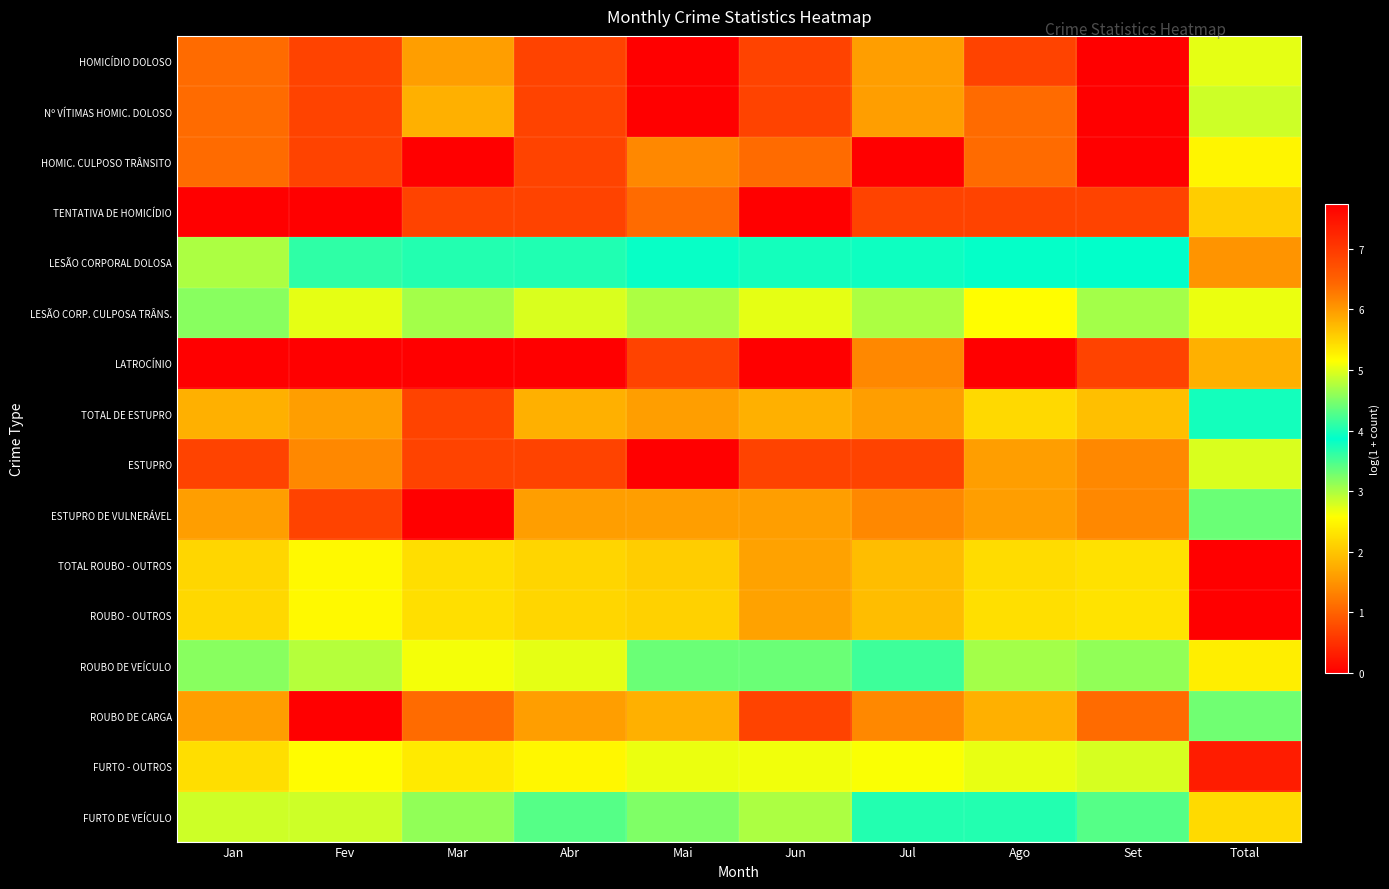

What is the total value across all series at Abr?

37.6